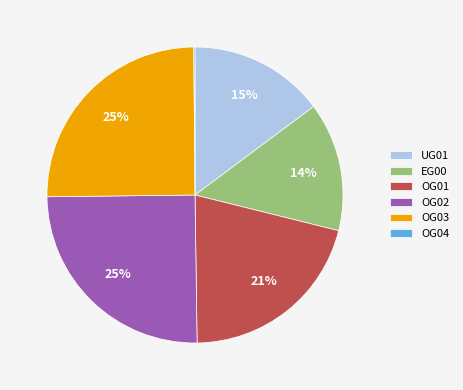

Does any single category account for the majority?

No